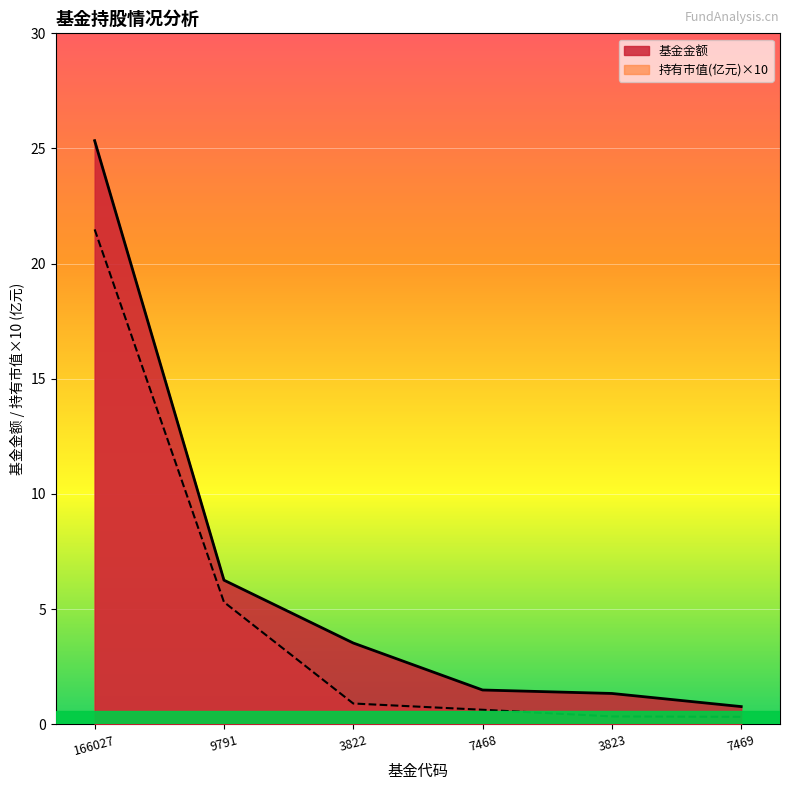

List the series in order of their peak value, highest first.

基金金额, 持有市值(亿元)×10